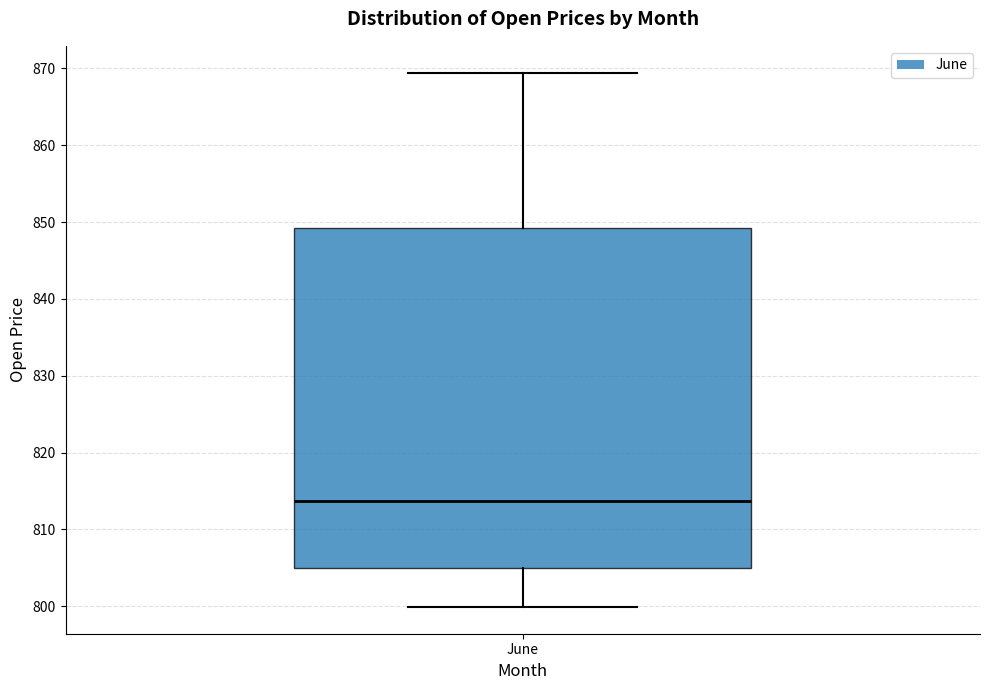

Read this box plot against the y-axis: the position of the median line, the range covered by the box, and the ends of both whiskers. The values are not printed on the chart, so give them approximately, as read against the axis.

median 814, box 805 to 849, whiskers 800 to 869